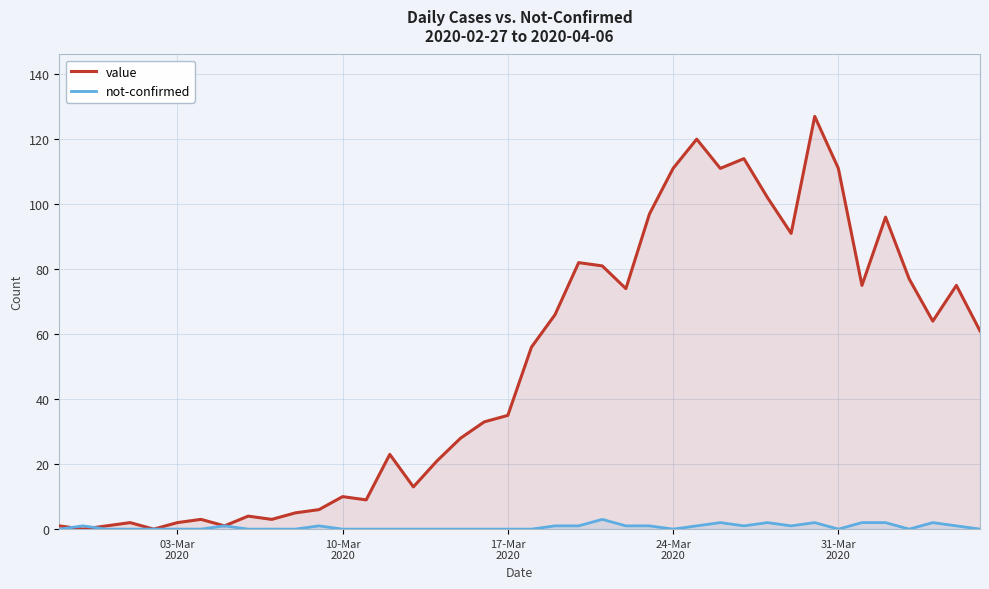

How many times do value and not-confirmed cross each other?

2